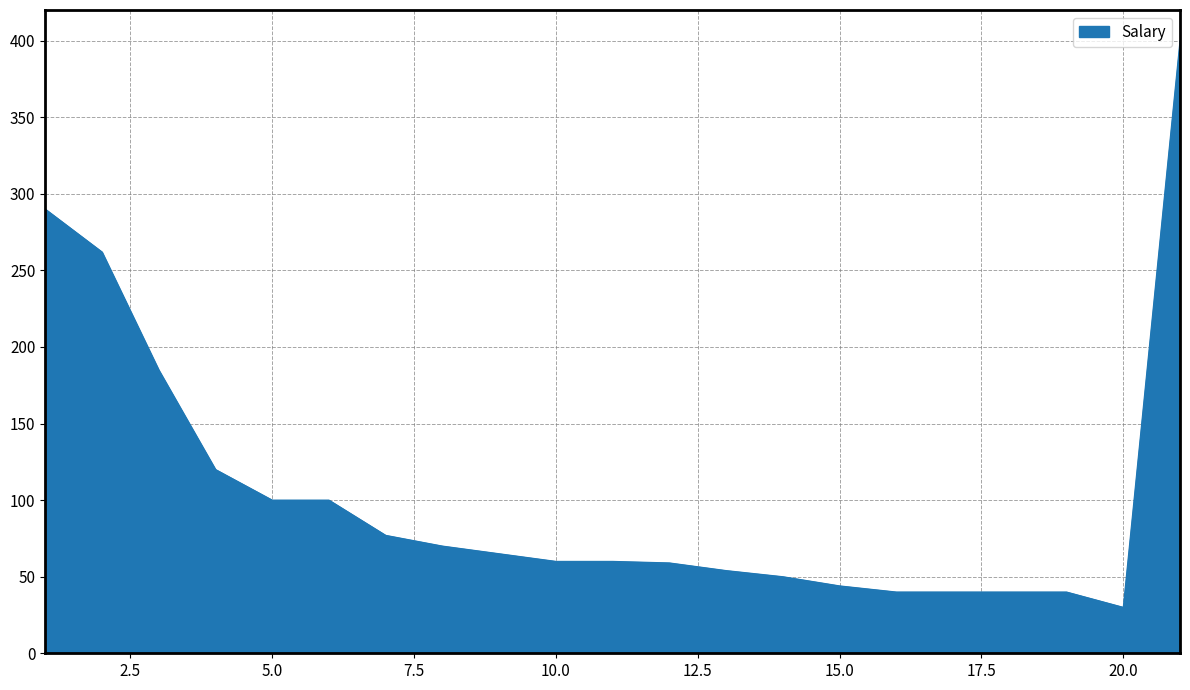

What is the maximum value shown in the chart?

400